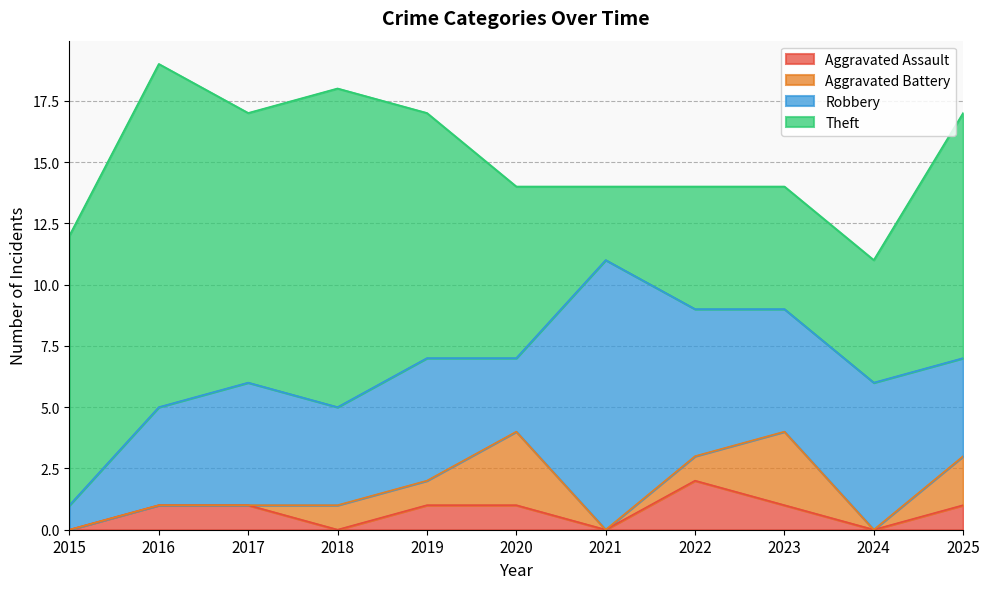

Count the Robbery values in the range 4 to 6.

8